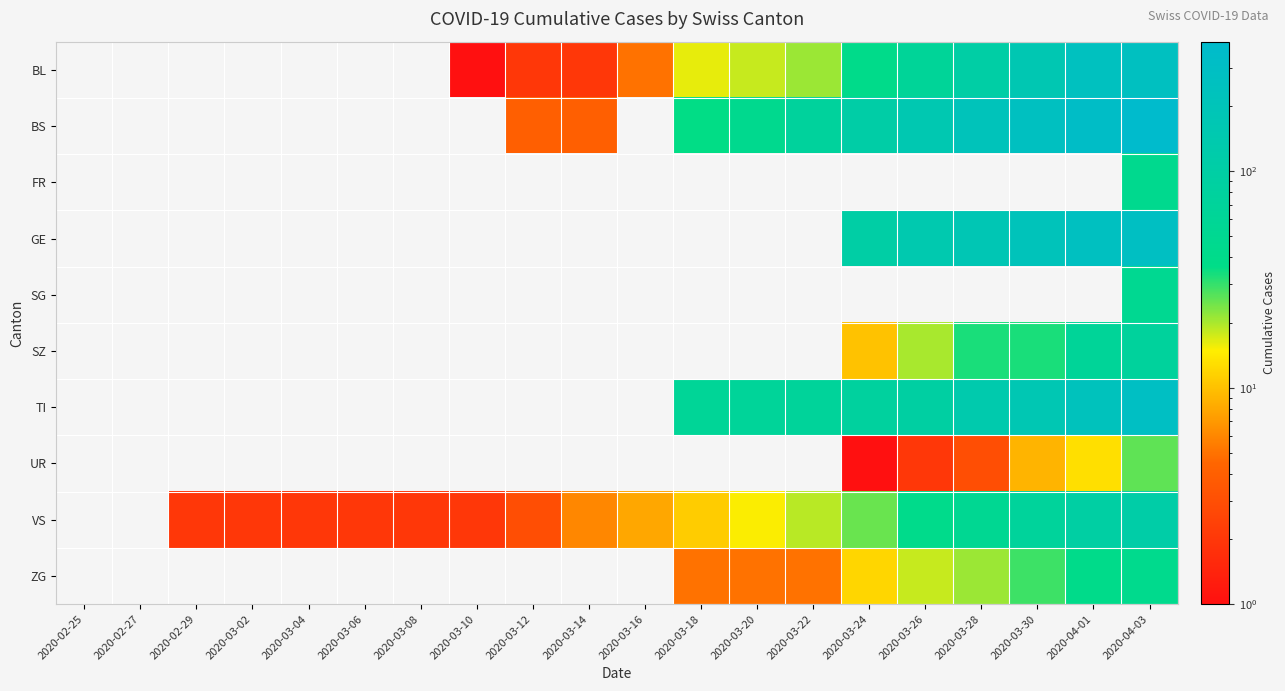

At which category is the sum across all series the highest?

2020-04-03